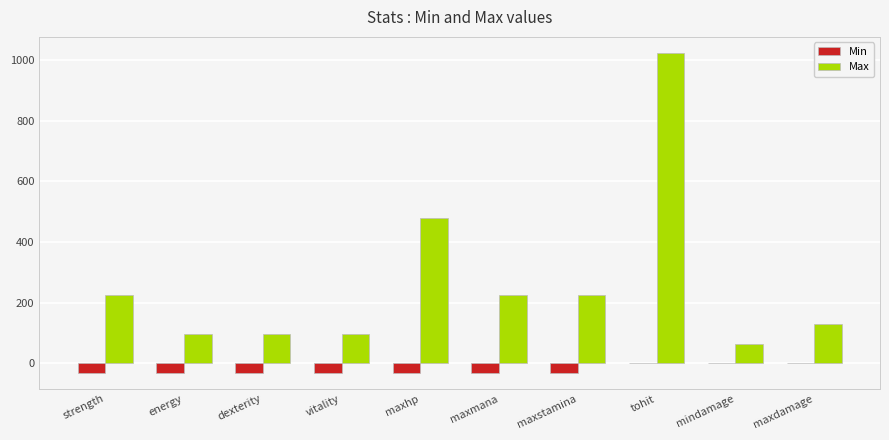

What is the greatest value displayed?

1024